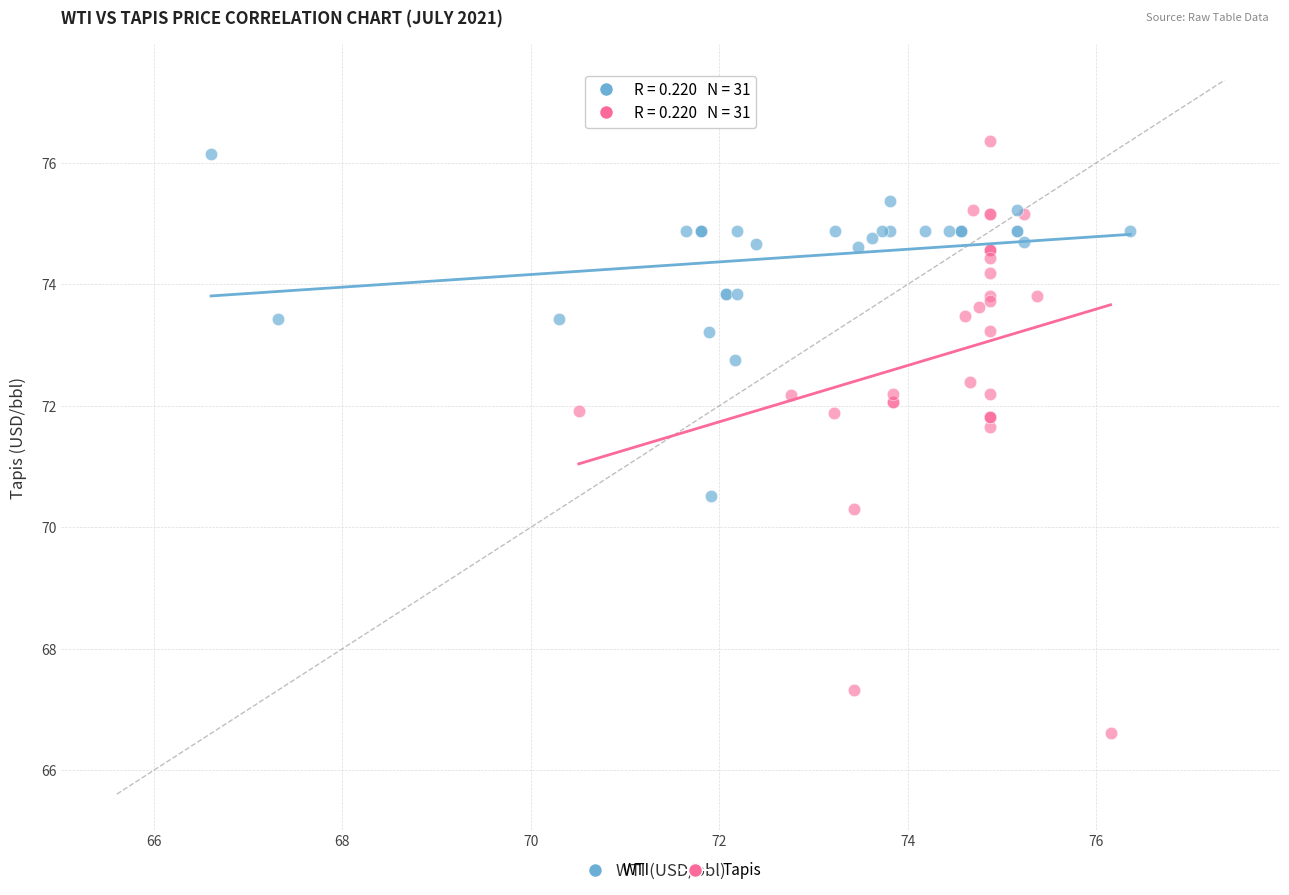

Which series has the largest Y range (max minus min)?

Tapis